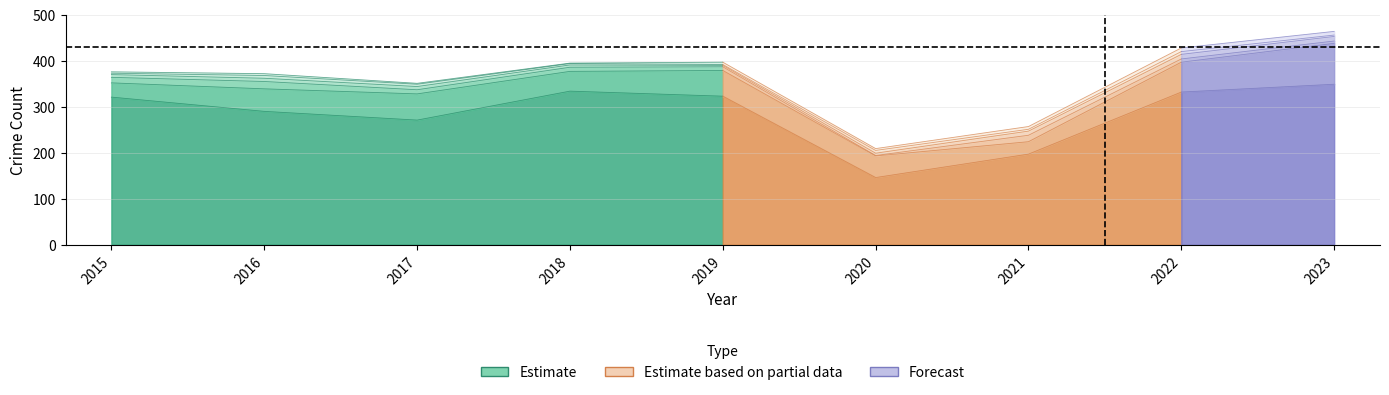

Rank the categories by Robbery value from highest to lowest.

2016, 2020, 2022, 2017, 2021, 2015, 2018, 2023, 2019